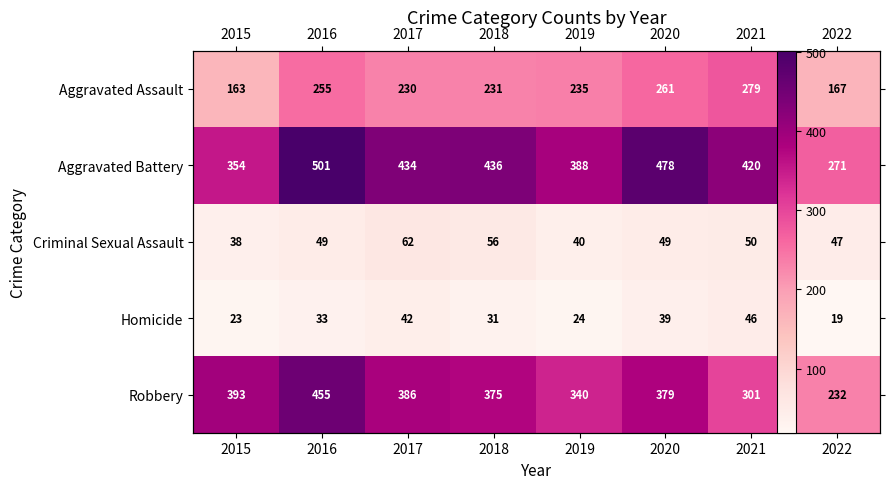

How many Aggravated Battery values are between 388 and 478?

5